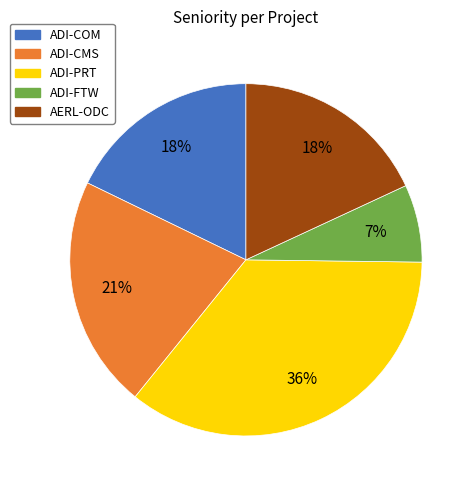

To the nearest percent, what is the combined percentage of AERL-ODC and ADI-CMS?

39%